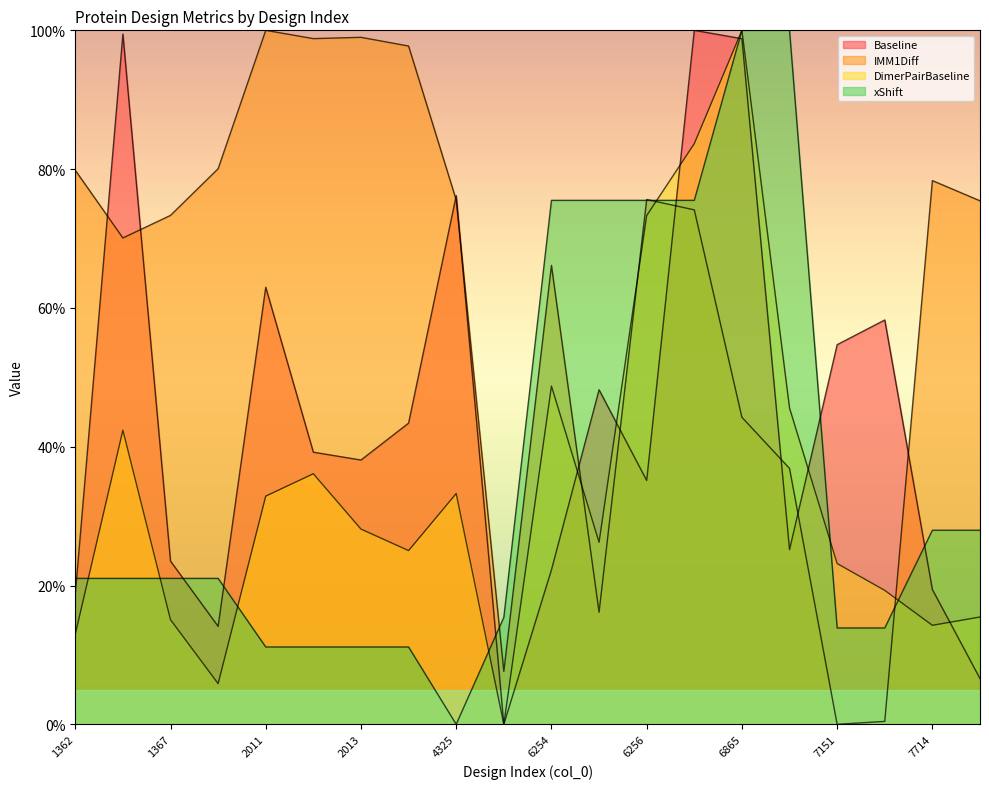

List the labels in order of xShift value, largest first.

6865, 6869, 6254, 6255, 6256, 6258, 7714, 7718, 1362, 1364, 1367, 1369, 5274, 7151, 7157, 2011, 2012, 2013, 2018, 4325